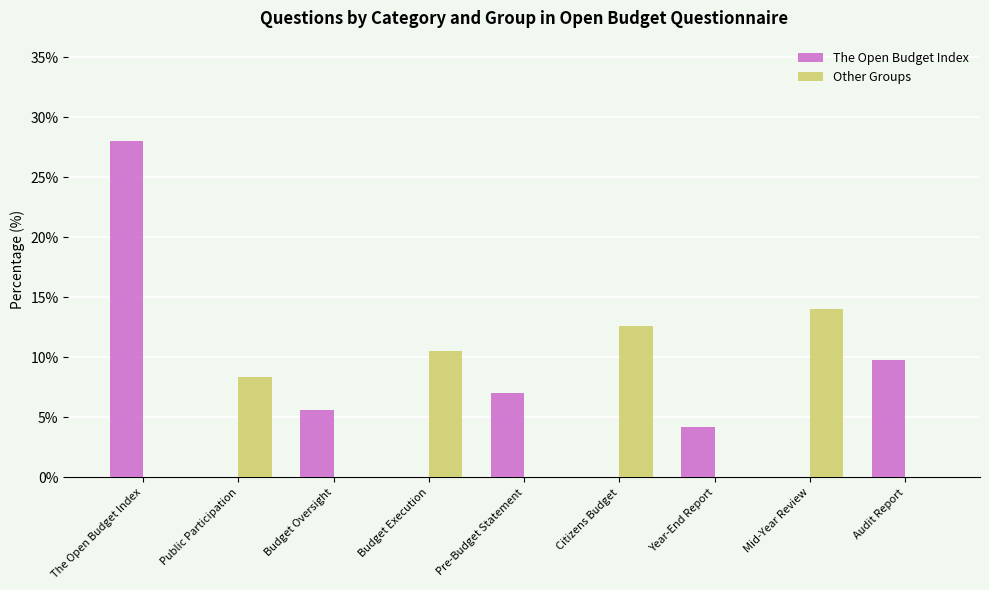

Are the bars horizontal?

No